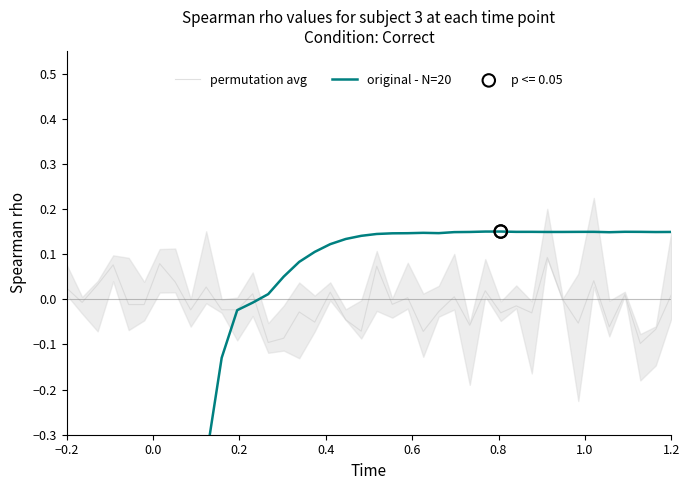

At how many categories does at least one series exceed 0?

34